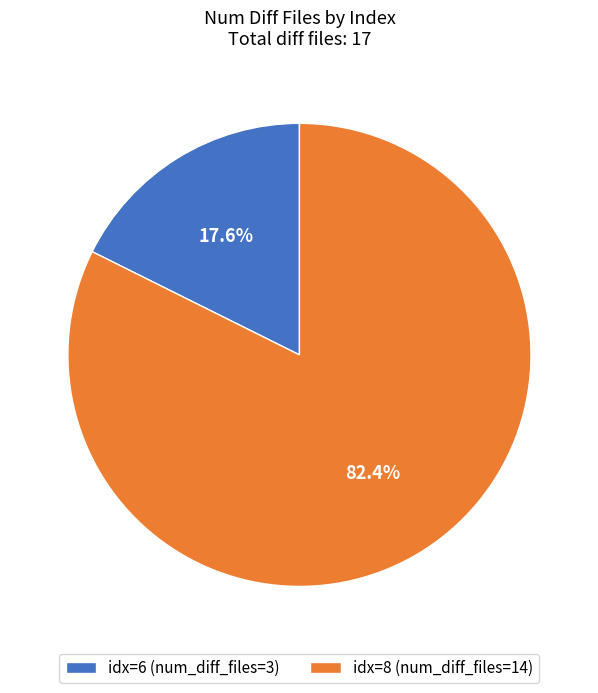

Combined, do idx=6 (num_diff_files=3) and idx=8 (num_diff_files=14) account for over 50%?

Yes